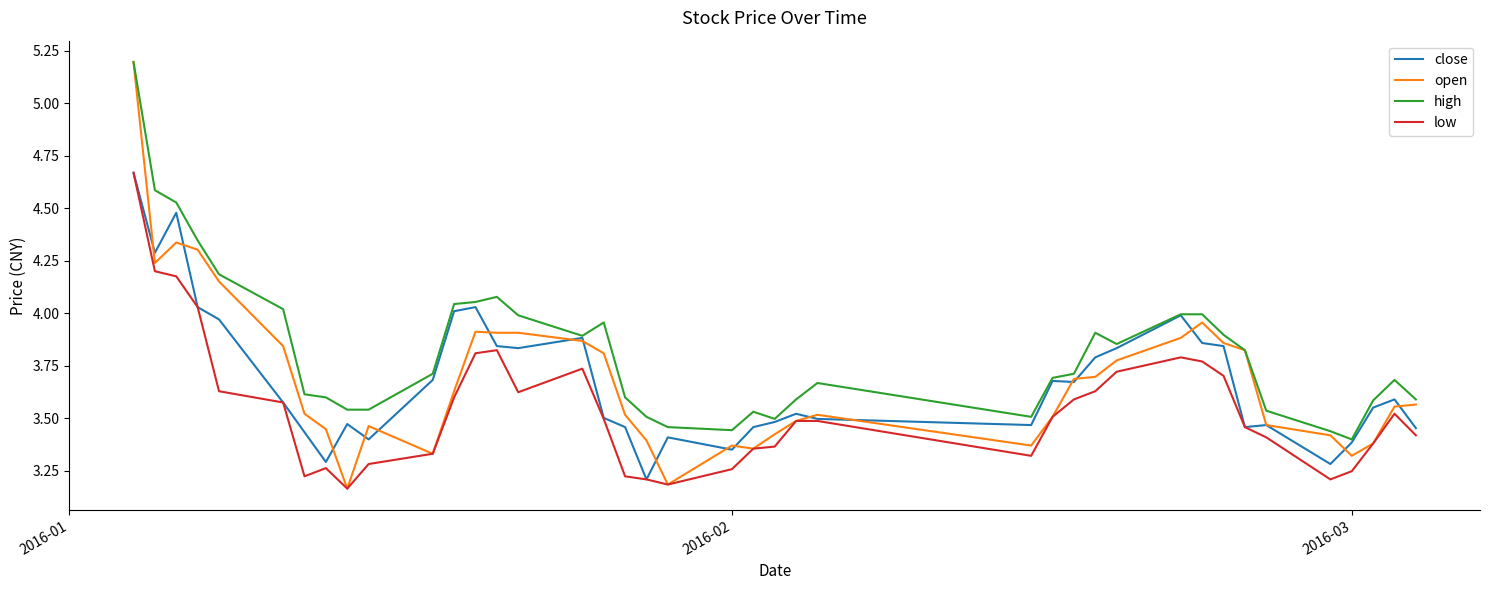

Which series has the largest total across all categories?

high